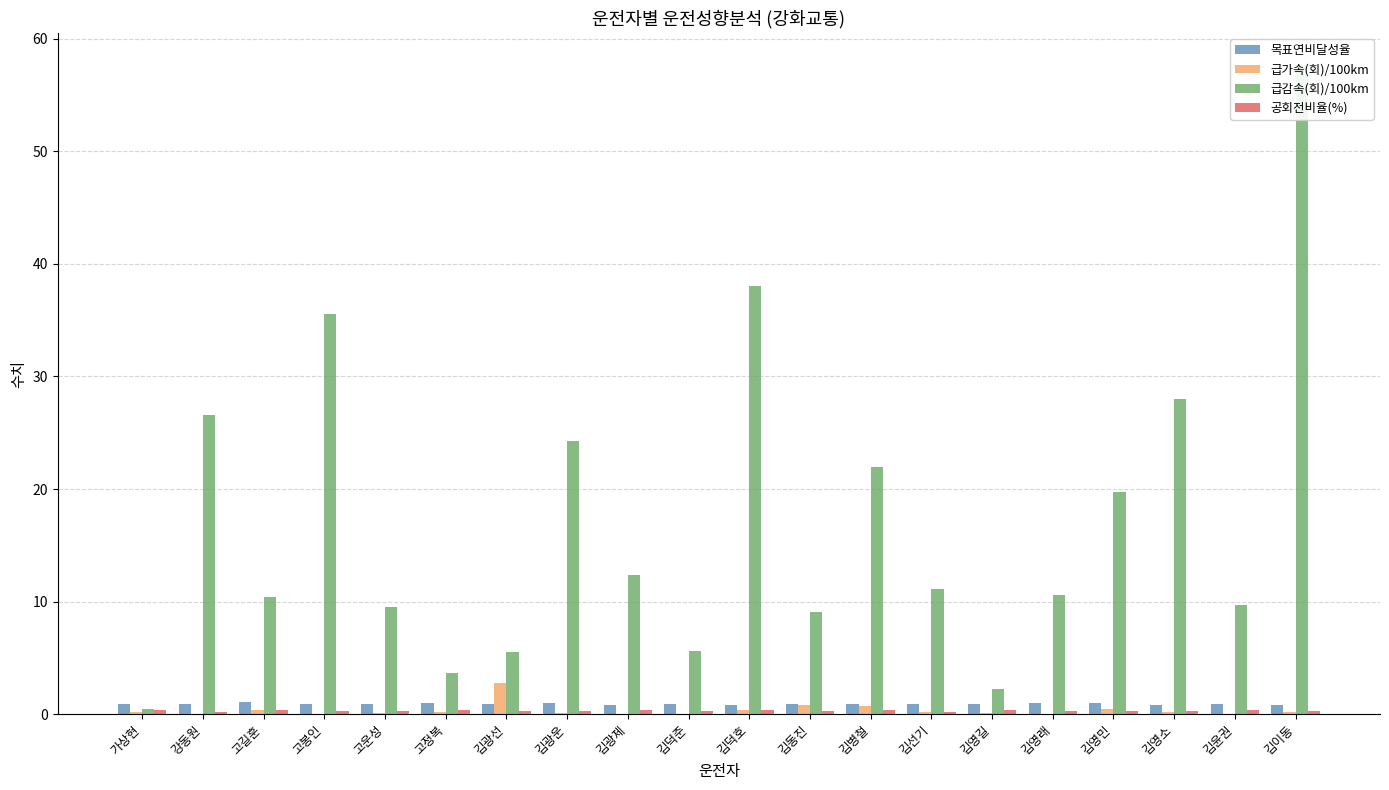

What is the sum of all 공회전비율(%) values?

6.1